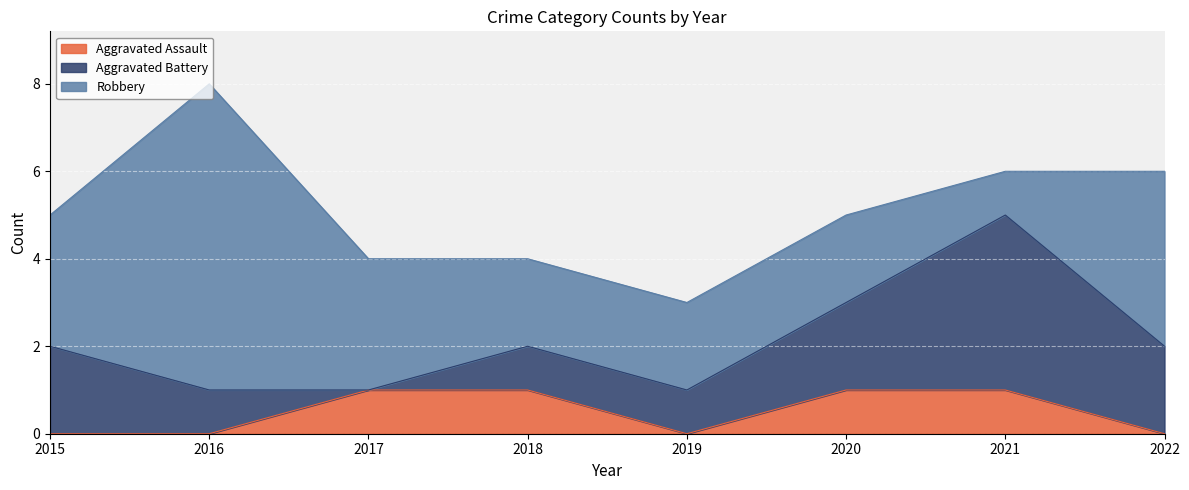

Where does the Robbery series first go above 3?

2016